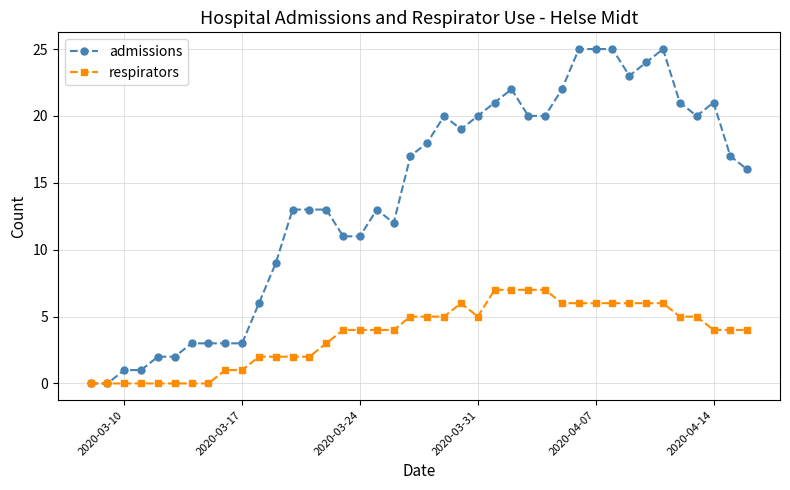

What is the sum of all respirators values?

147